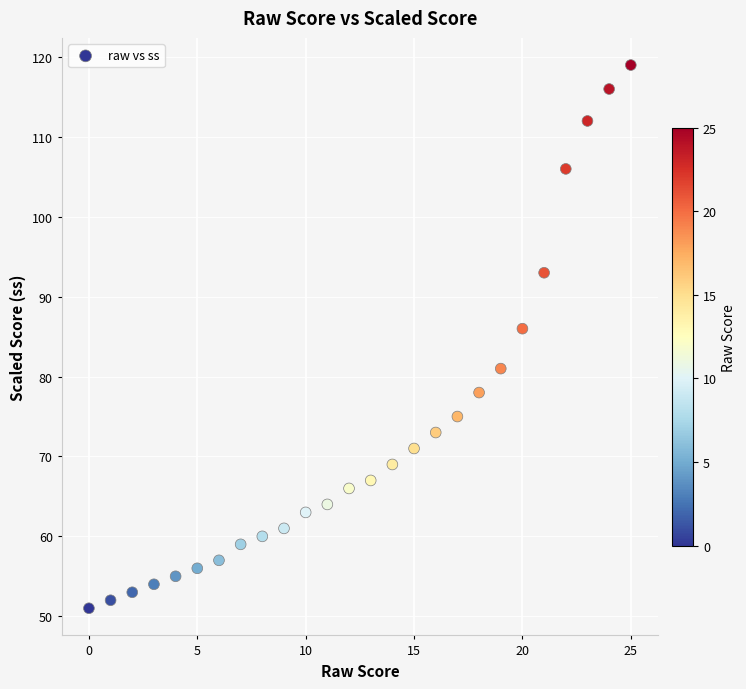

What is the range of Y values (max minus min)?

68